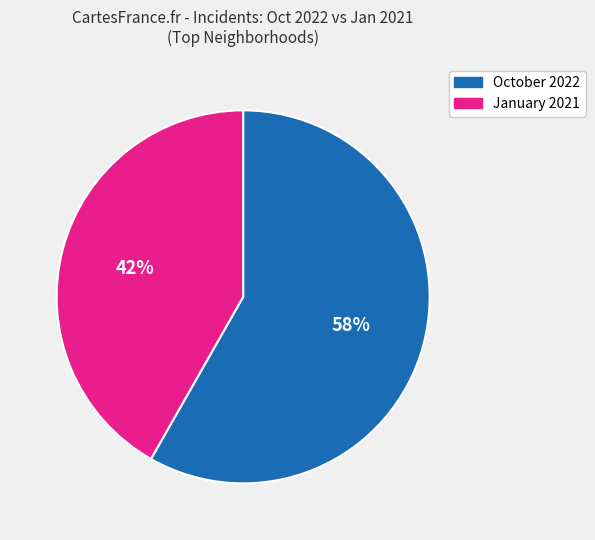

Do January 2021 and October 2022 together represent more than half of the pie?

Yes